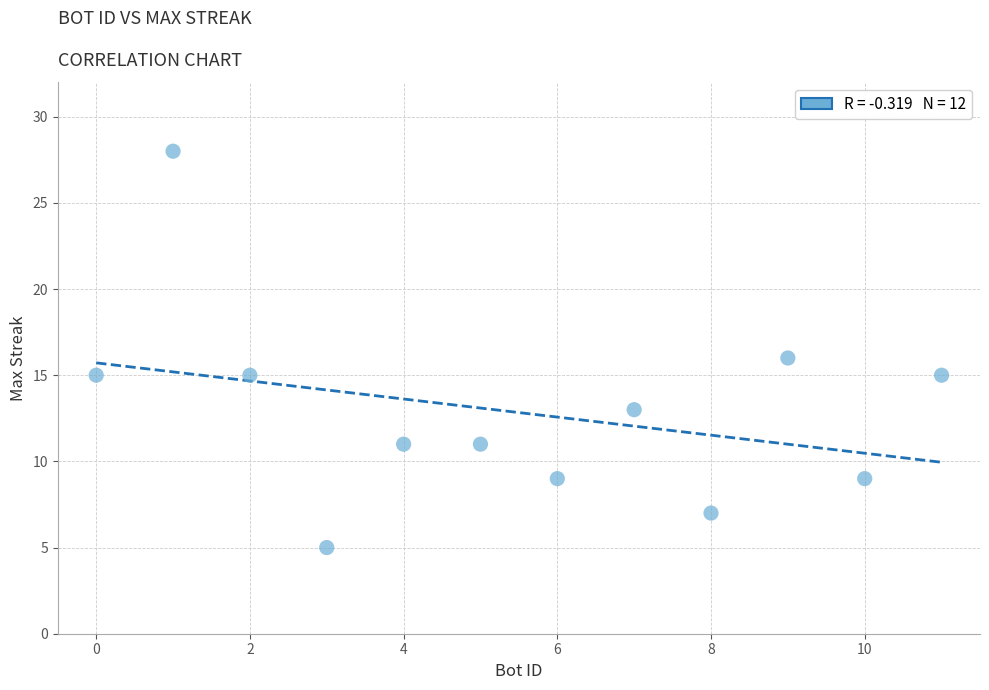

What is the average Y value?

13